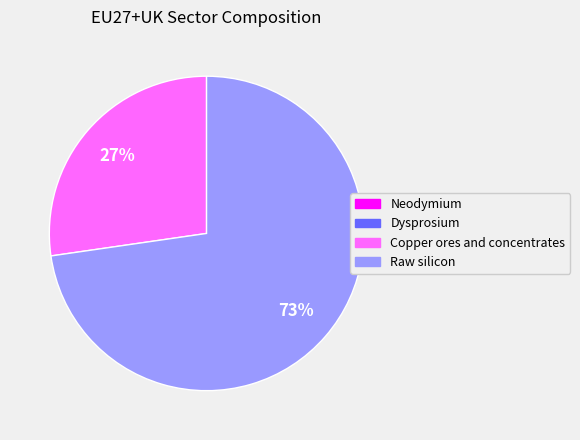

To the nearest percent, what is the combined percentage of Copper ores and concentrates and Raw silicon?

100%